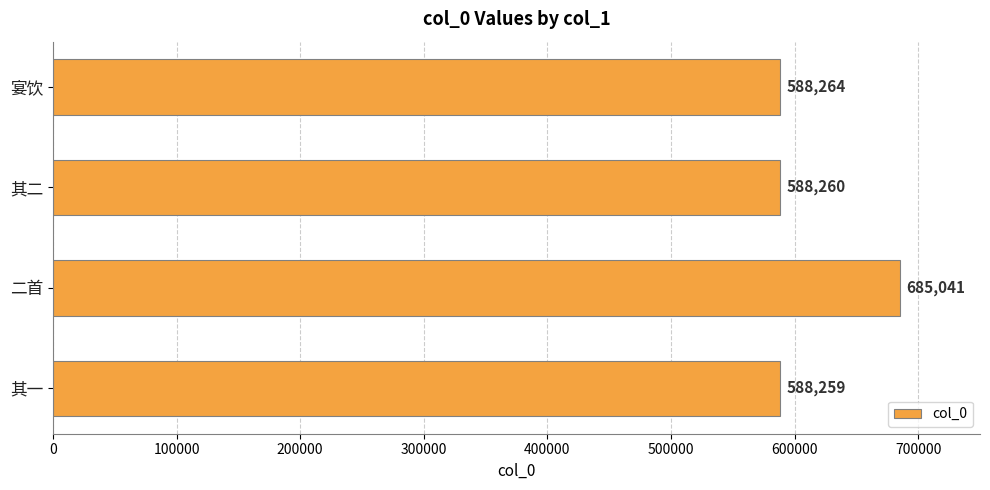

The chart shows a value of 1111020 at 二首. True or false?

False